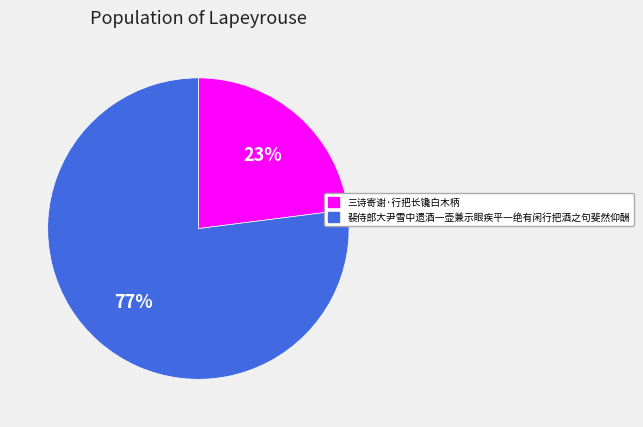

Which slice is the smallest?

三诗寄谢·行把长镵白木柄